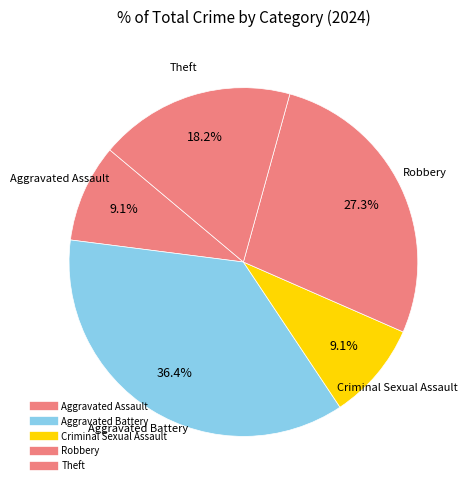

What is the change in value from Aggravated Battery to Robbery?

-1